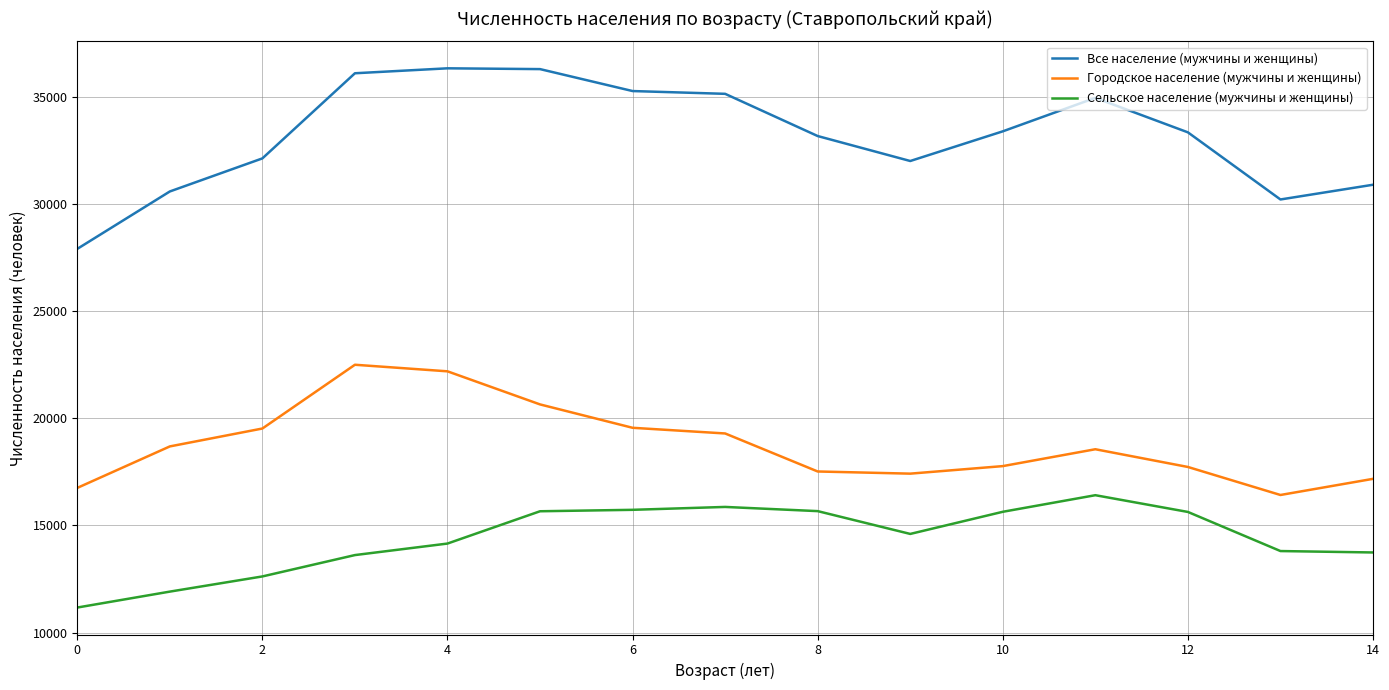

Rank the series by their maximum value, from lowest to highest.

Сельское население (мужчины и женщины), Городское население (мужчины и женщины), Все население (мужчины и женщины)